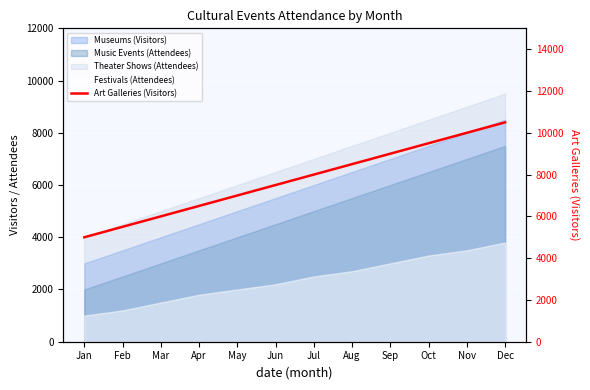

Approximately how many times larger is the value at Oct compared to May?

1.4